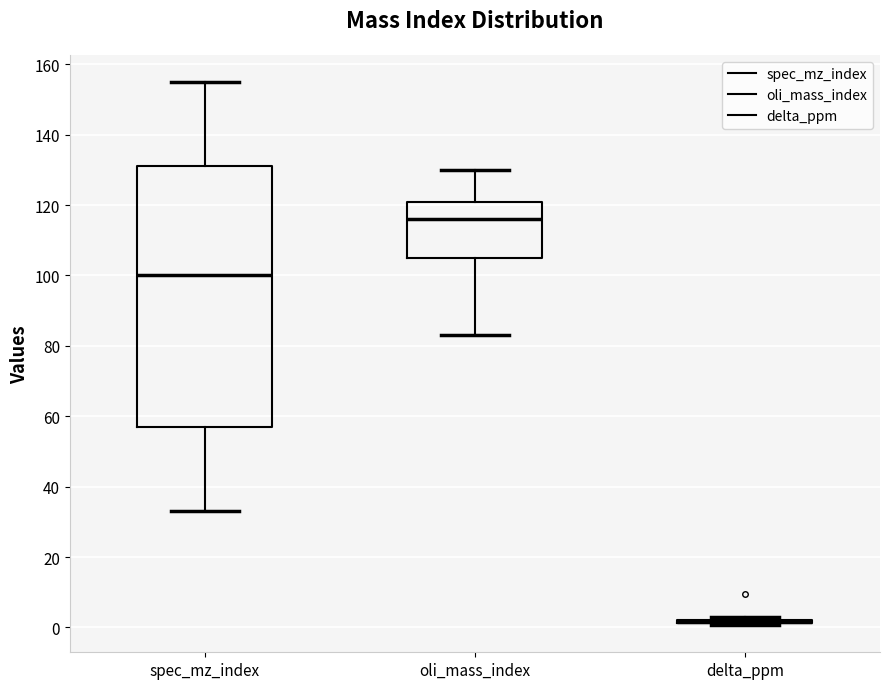

Reading left to right, read every box against the y-axis: the position of its median line, the range the box covers, and the ends of its whiskers. The values are not printed on the chart, so give them approximately, as read against the axis.

spec_mz_index: median 100, box 58 to 132, whiskers 34 to 156
oli_mass_index: median 116, box 106 to 122, whiskers 84 to 130
delta_ppm: box collapsed to a line at 2, whiskers 0 to 2